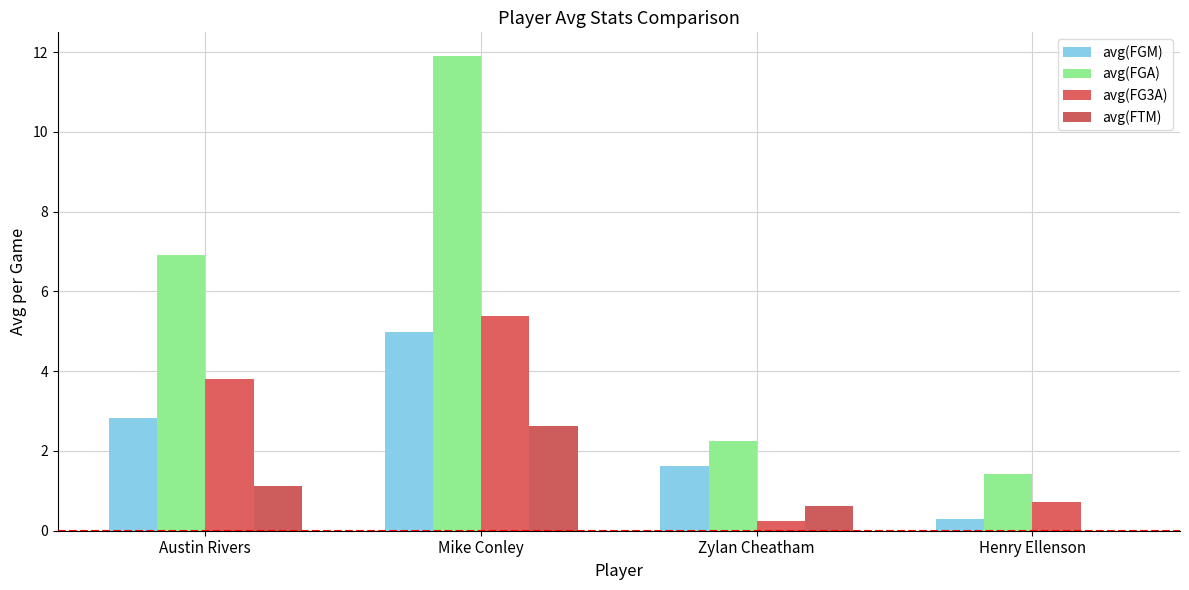

What is the value of the avg(FG3A) bar at the 1st from the left?

3.8